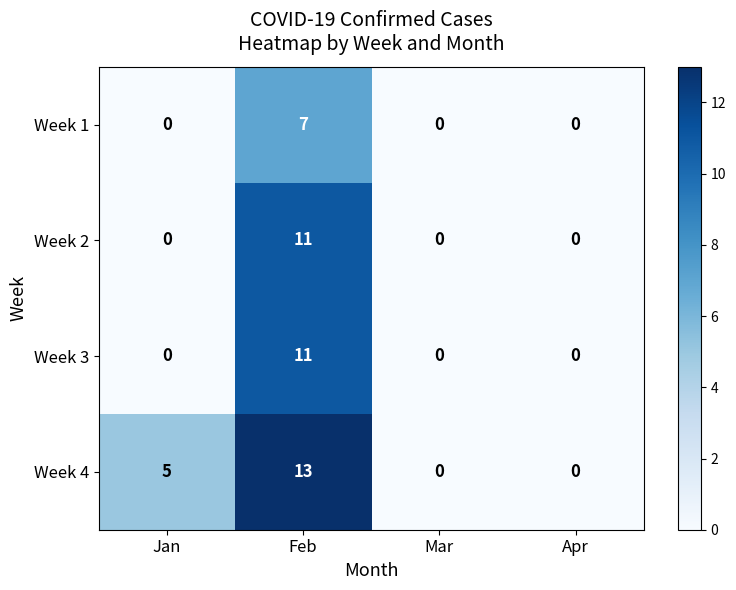

Which series changed the most between Feb and Mar?

Week 4